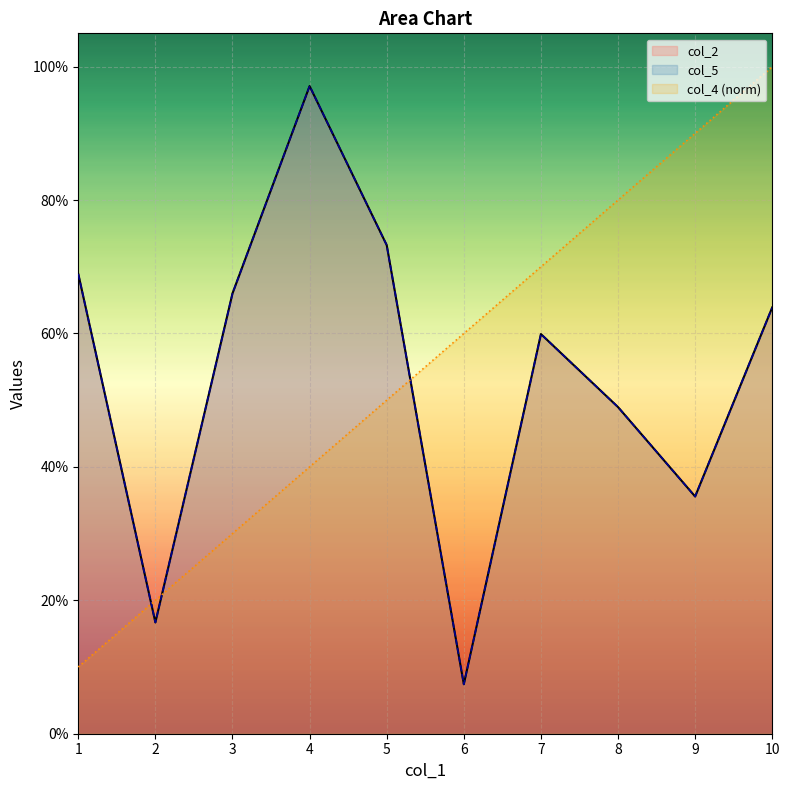

Where is col_2 nearest to the value 0?

6